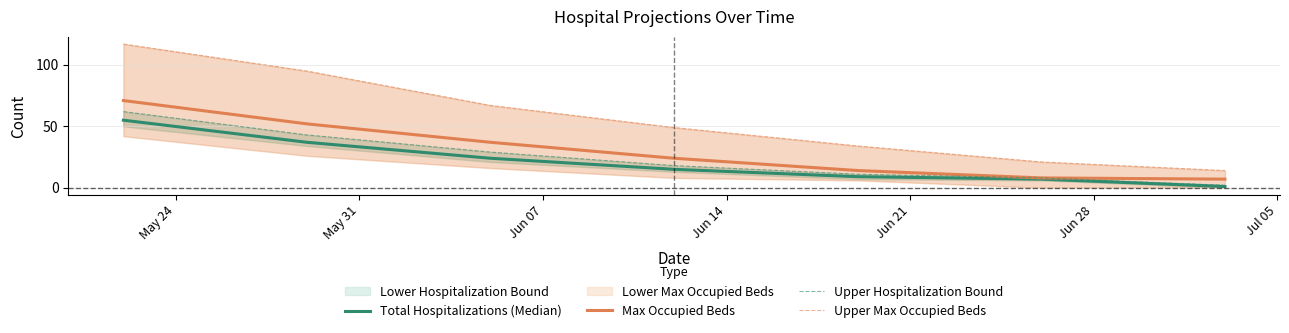

What is the difference between the highest and lowest values at Jul 05?

13